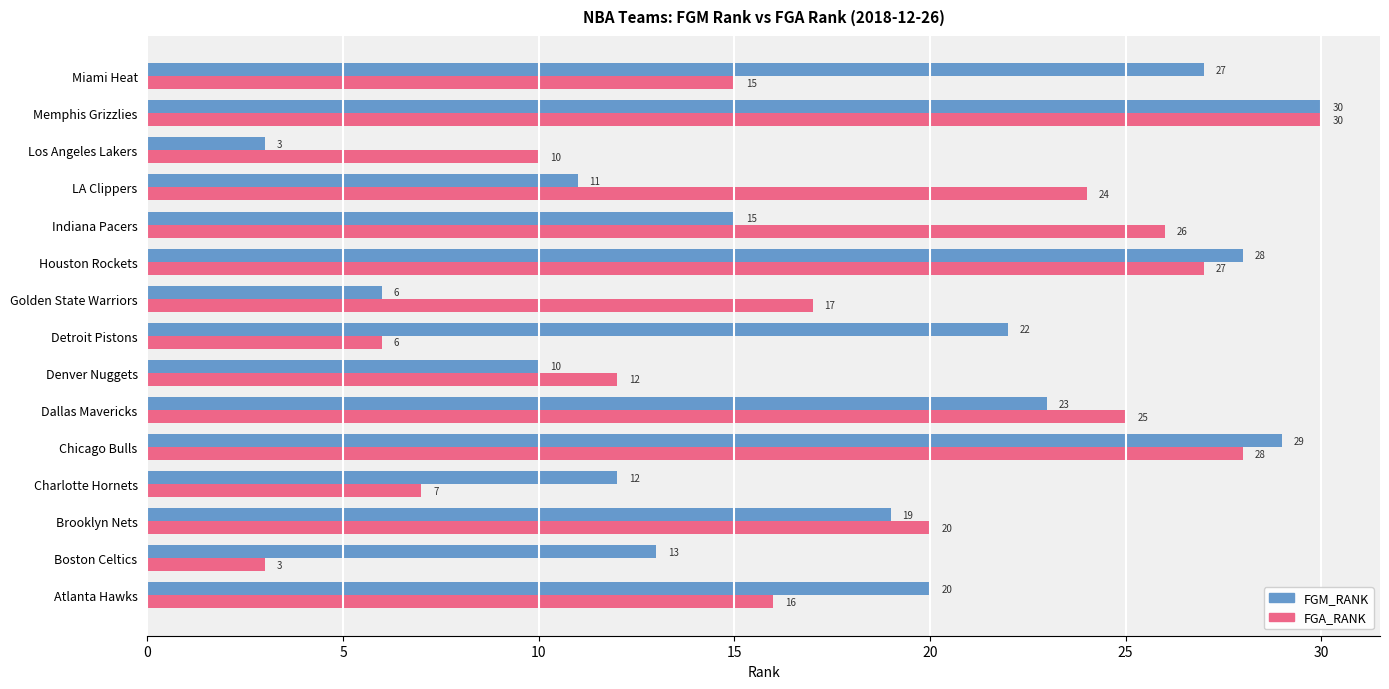

Is it true that FGM_RANK equals 19 at Brooklyn Nets?

True